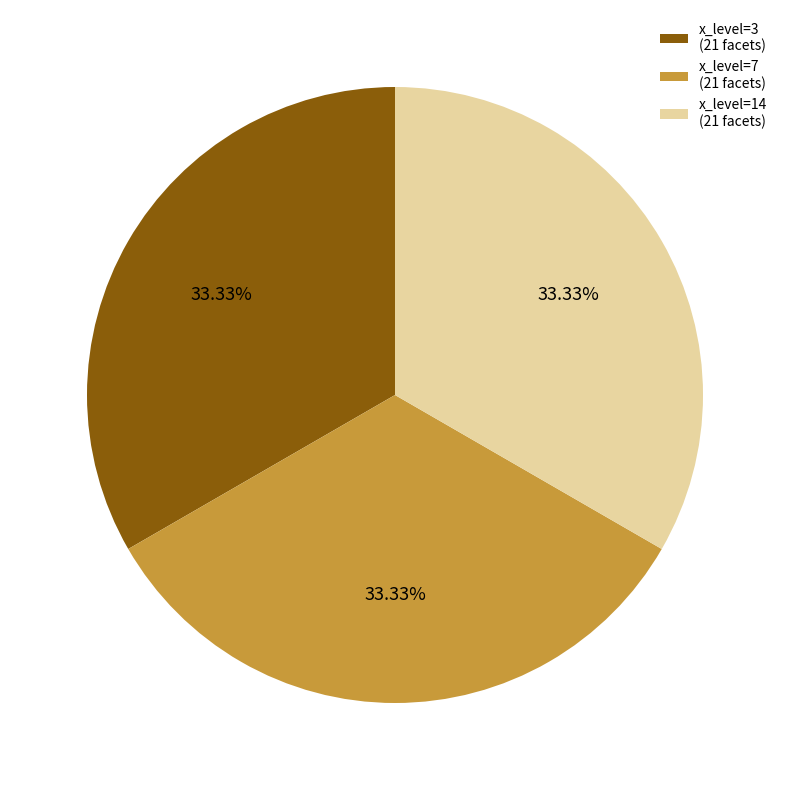

Do x_level=7 (21 facets) and x_level=14 (21 facets) together represent more than half of the pie?

Yes